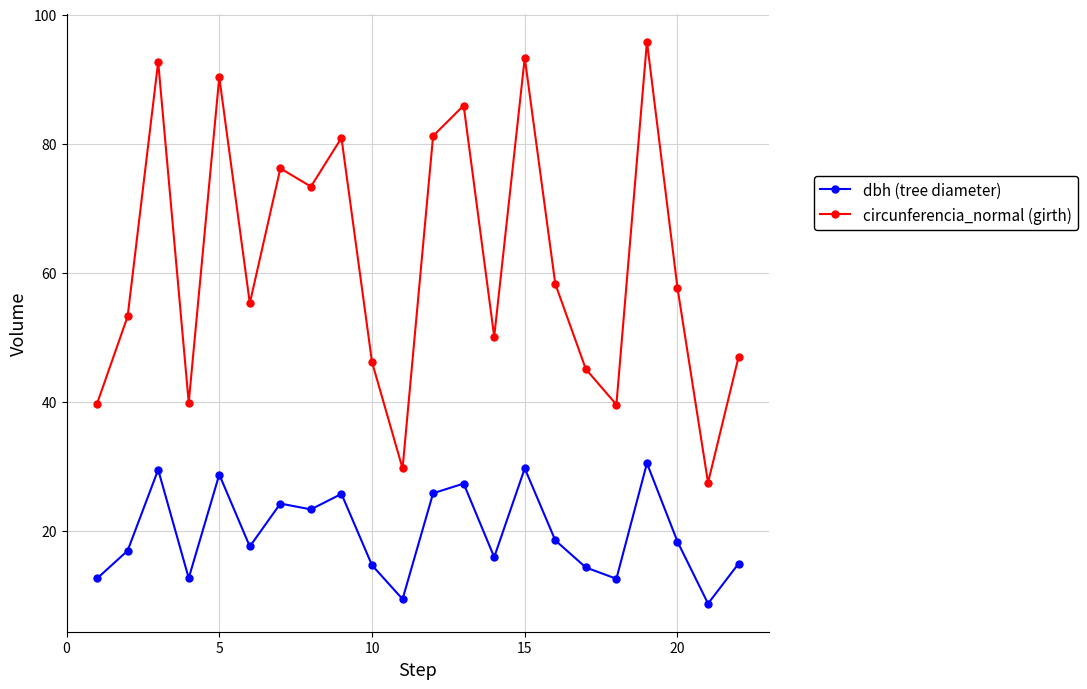

What is the value of the dbh (tree diameter) point at the 20th from the left?

18.4